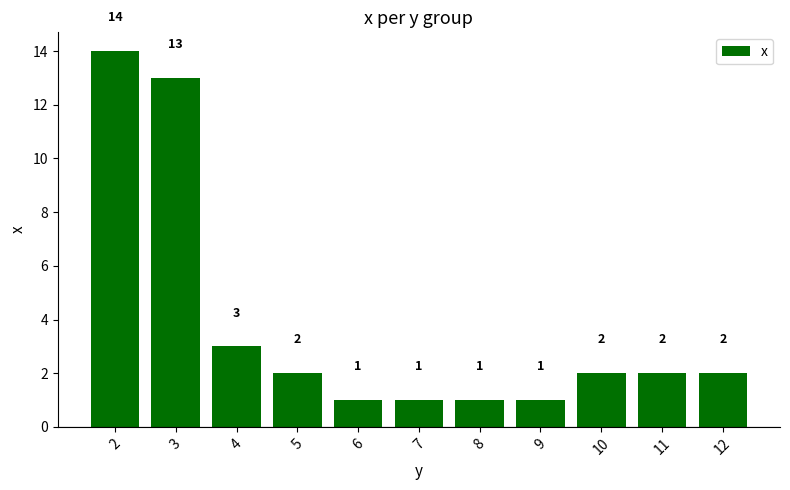

What is the minimum value shown in the chart?

1